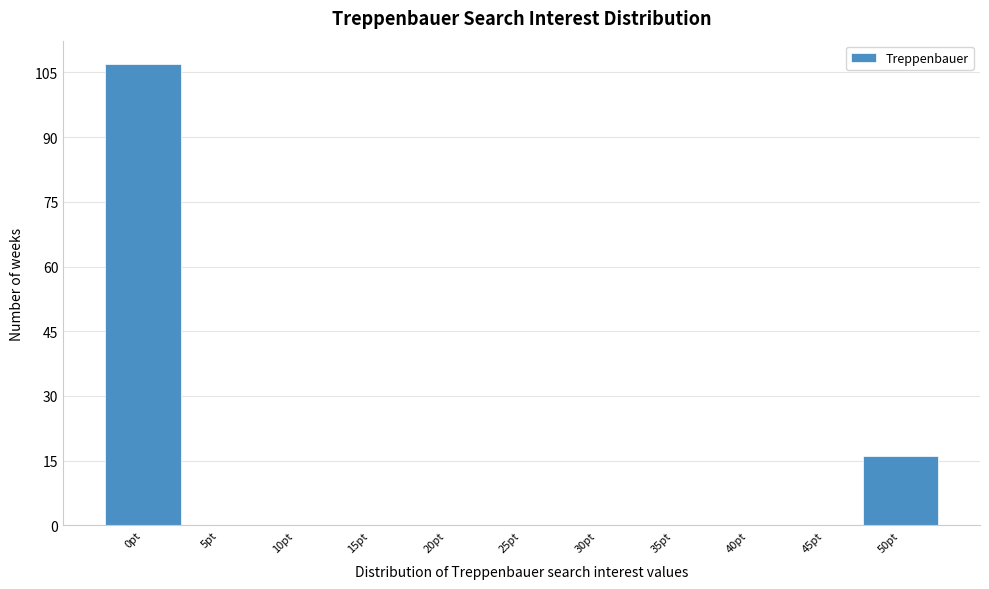

Reading left to right, extract all data points from this chart.

0pt=107	5pt=0	10pt=0	15pt=0	20pt=0	25pt=0	30pt=0	35pt=0	40pt=0	45pt=0	50pt=16